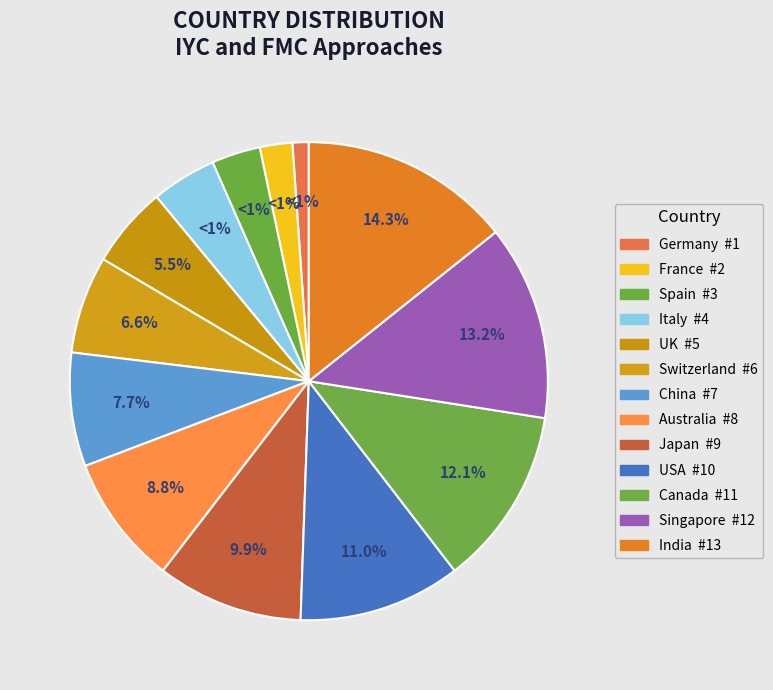

Between Italy and Singapore, which is larger?

Singapore